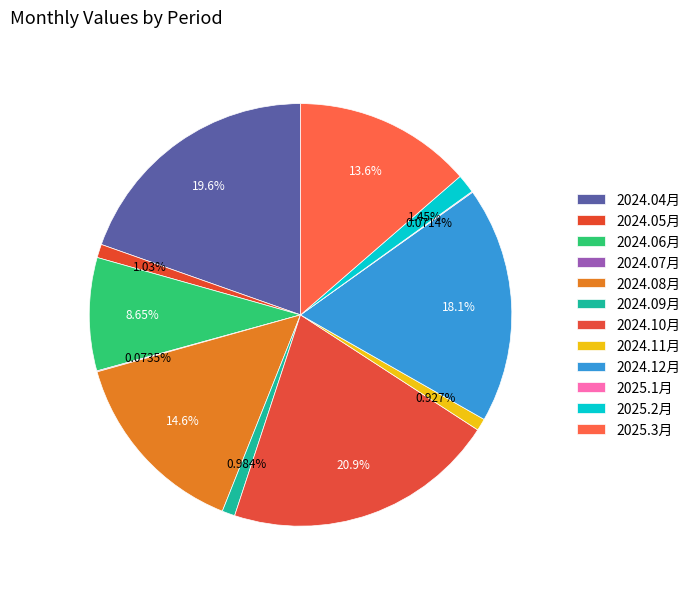

Which slice is the largest?

2024.10月